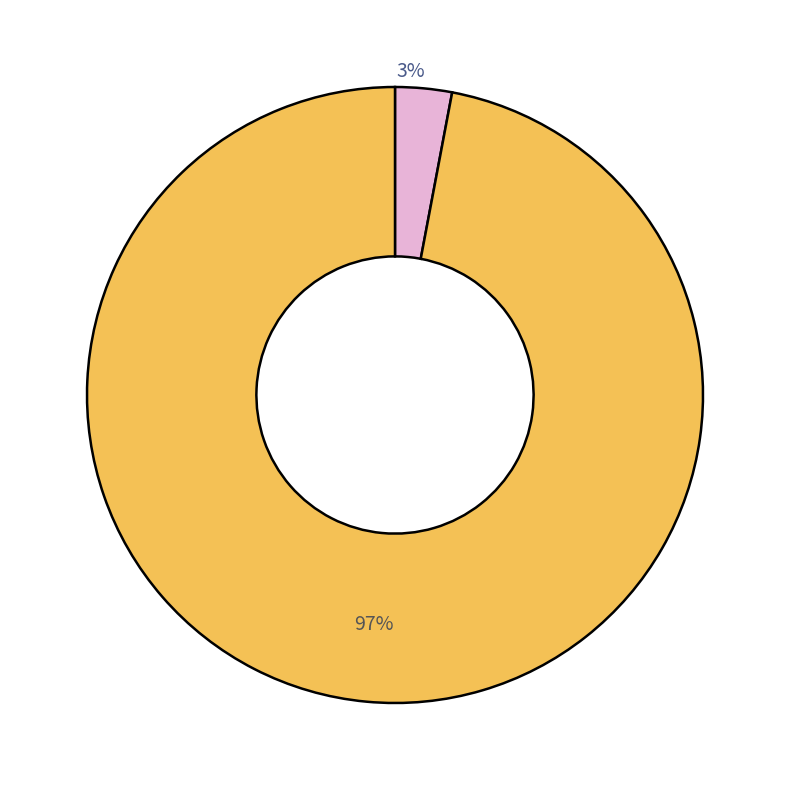

To the nearest percent, what is the average slice percentage?

50%